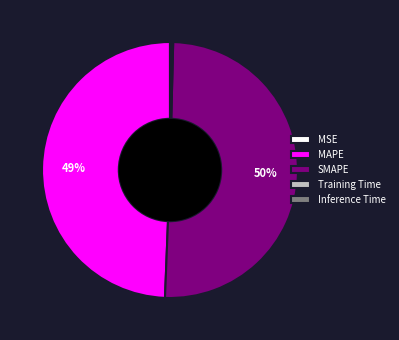

To the nearest percent, what is the combined percentage of SMAPE and MAPE?

100%